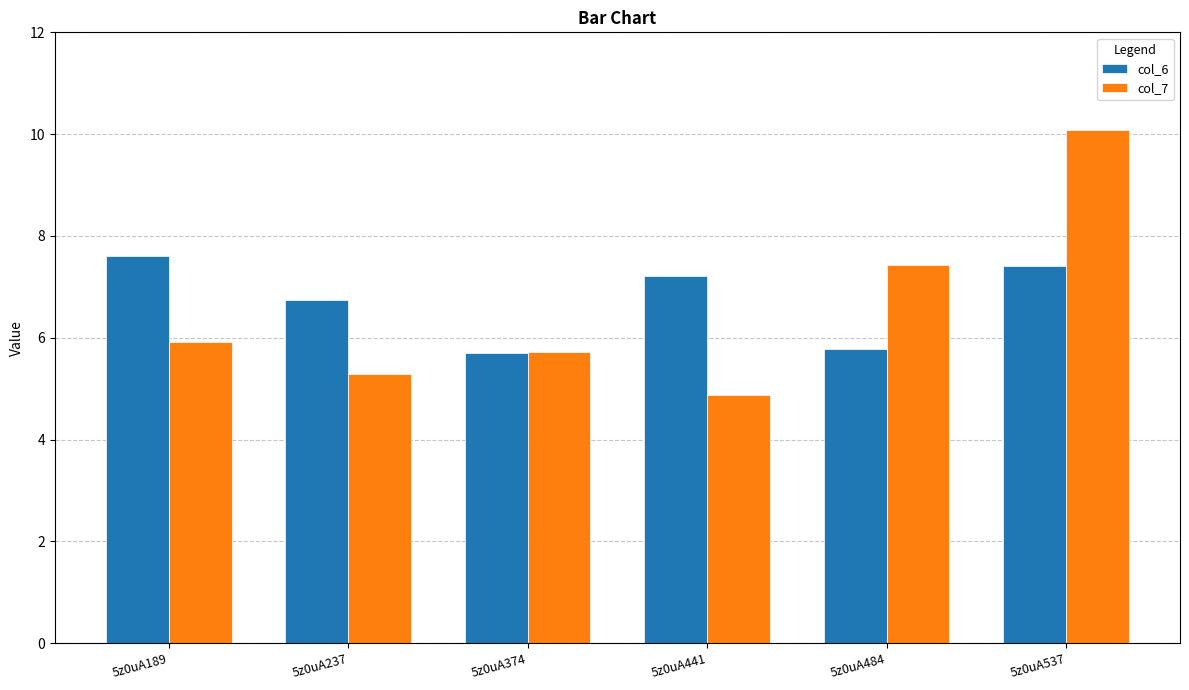

List the series in order of their overall mean, lowest first.

col_7, col_6